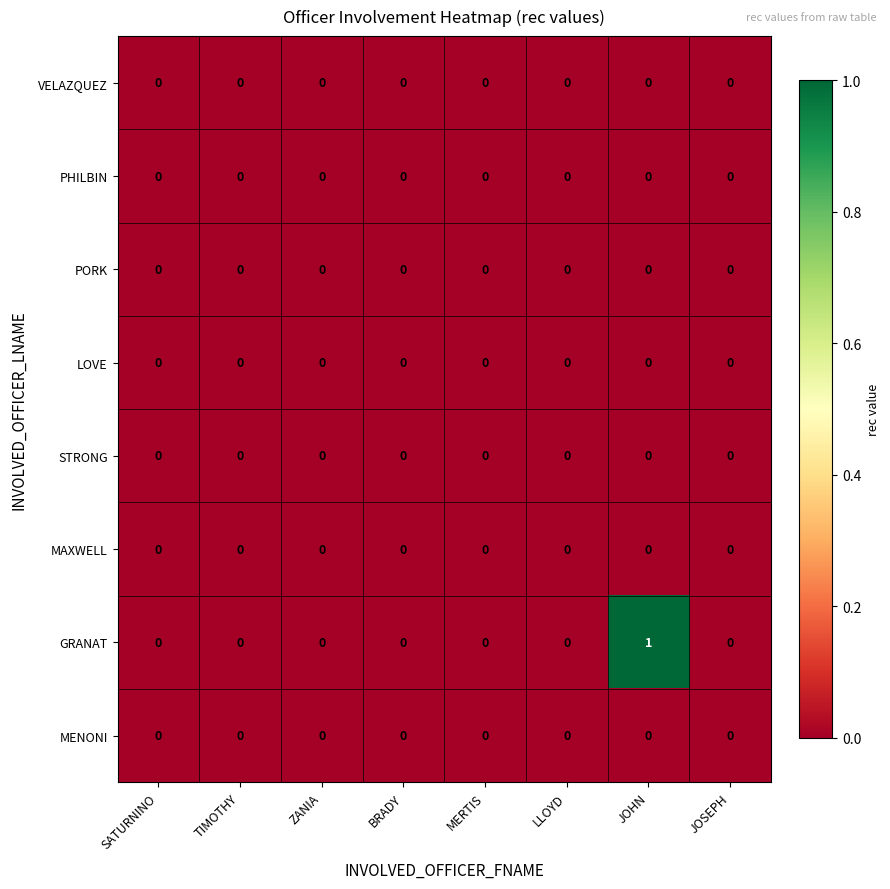

Which series changed the most between SATURNINO and JOHN?

GRANAT